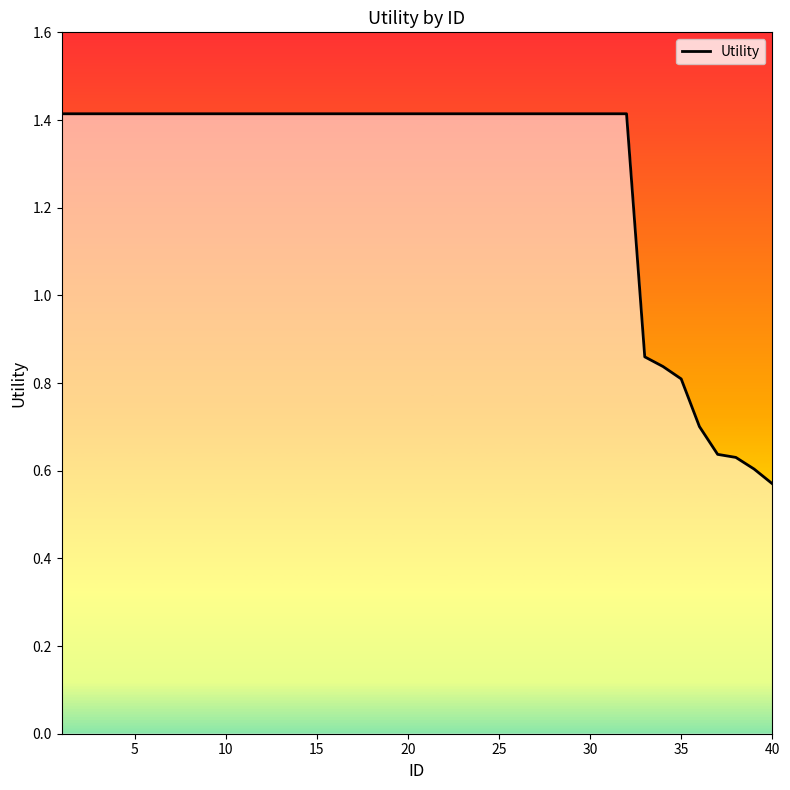

What is the maximum value shown in the chart?

1.4